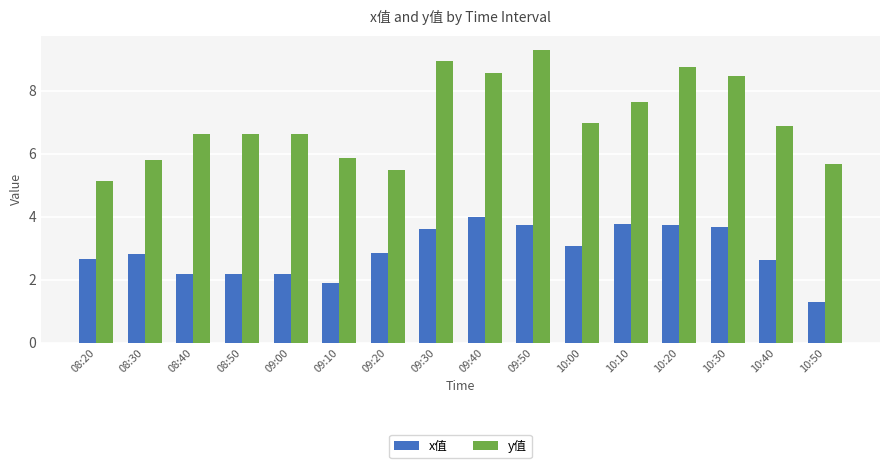

The y值 series shows 3.8 at 10:40. True or false?

False